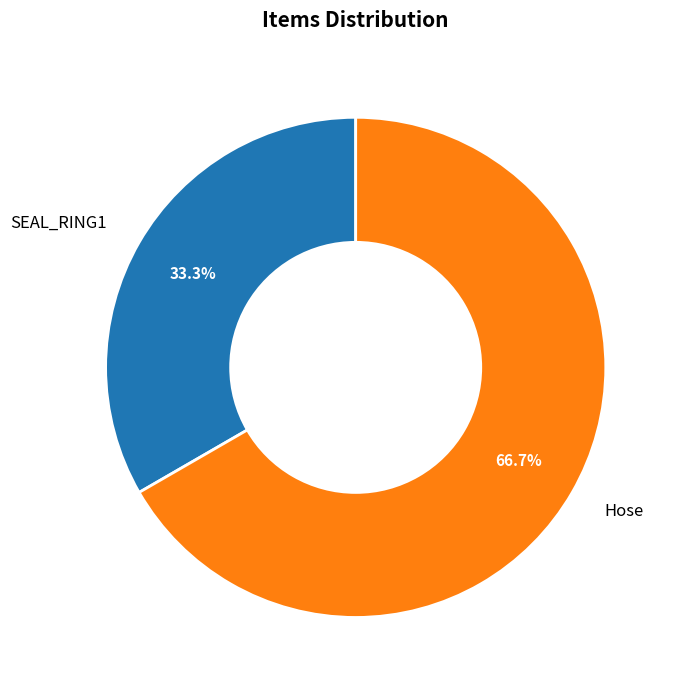

To the nearest percent, what percentage of the pie is SEAL_RING1?

33%